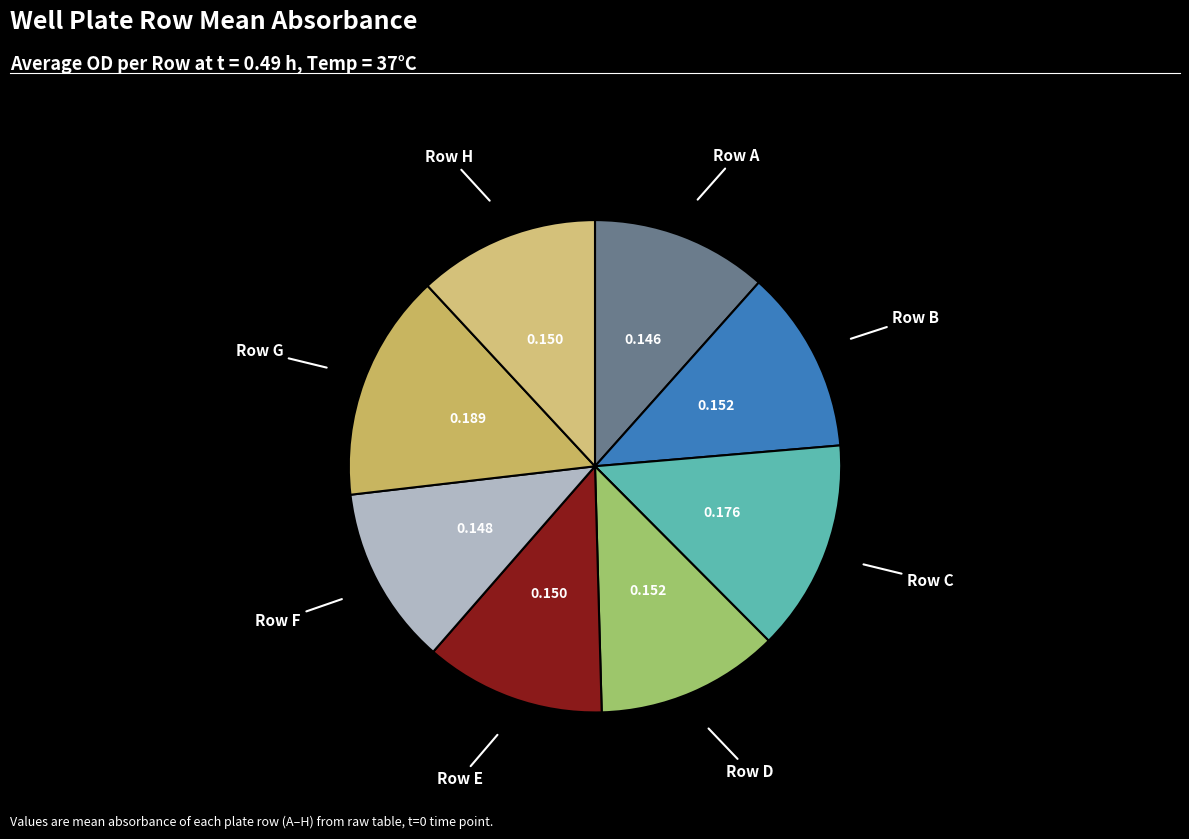

Count the number of slices in the pie.

8